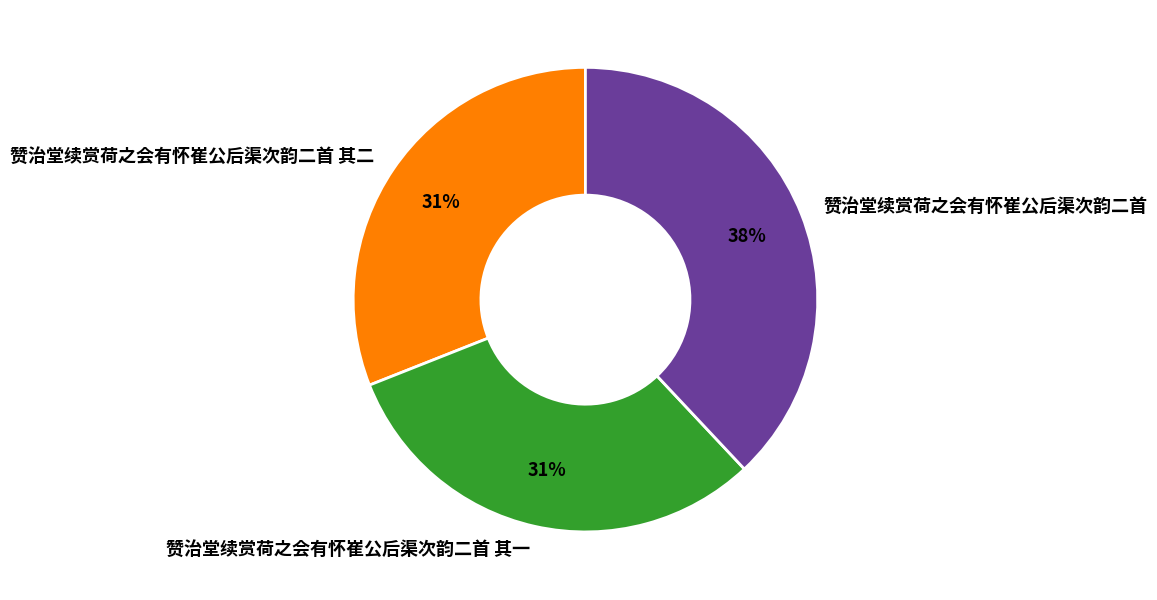

Is the sum of 赞治堂续赏荷之会有怀崔公后渠次韵二首 其二 and 赞治堂续赏荷之会有怀崔公后渠次韵二首 其一 greater than half?

Yes